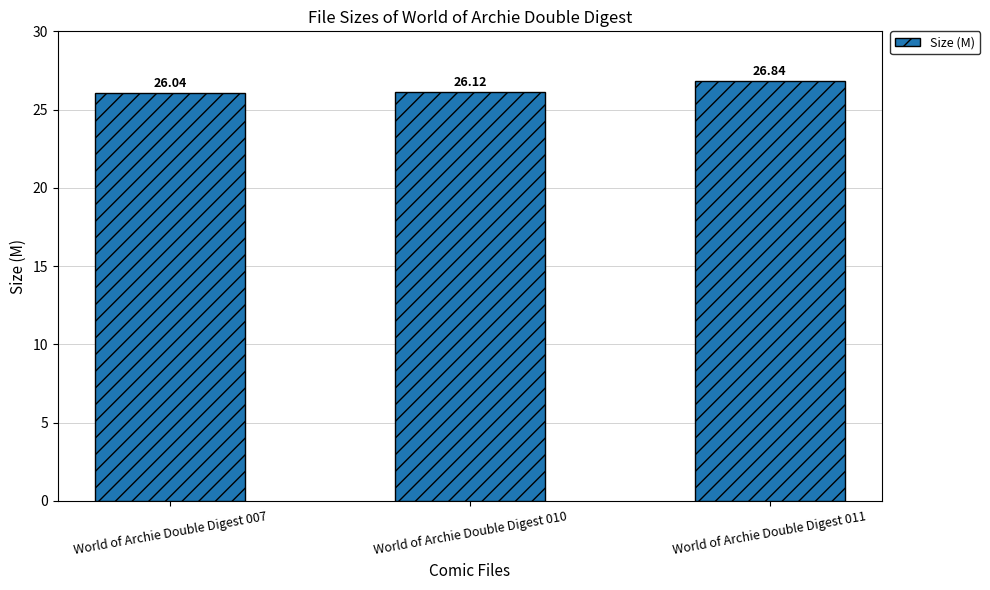

What is the ratio of the value at World of Archie Double Digest 011 to the value at World of Archie Double Digest 007?

1.0